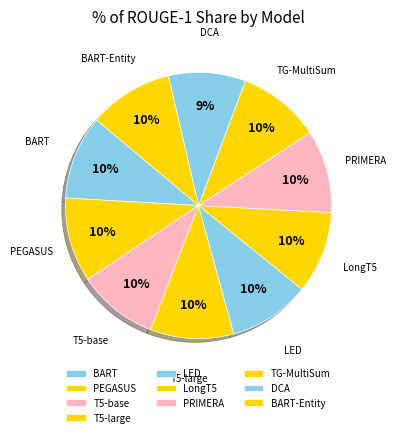

Is there a majority slice in this chart?

No